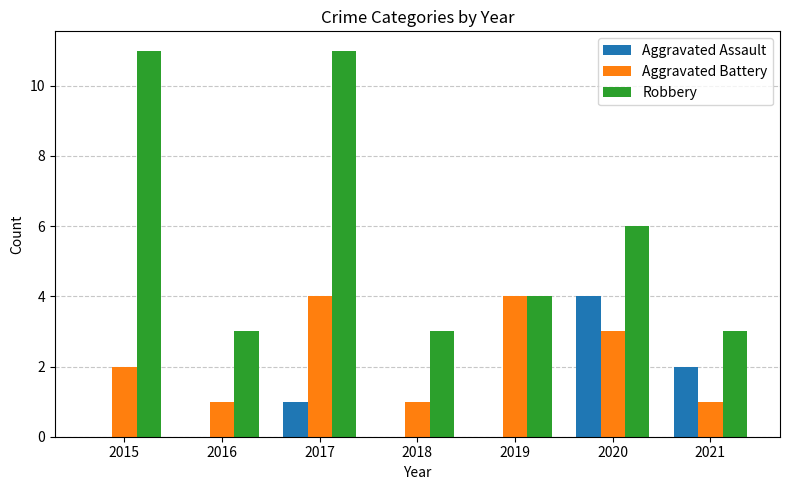

What is the sum of the Robbery values at 2021 and 2016?

6